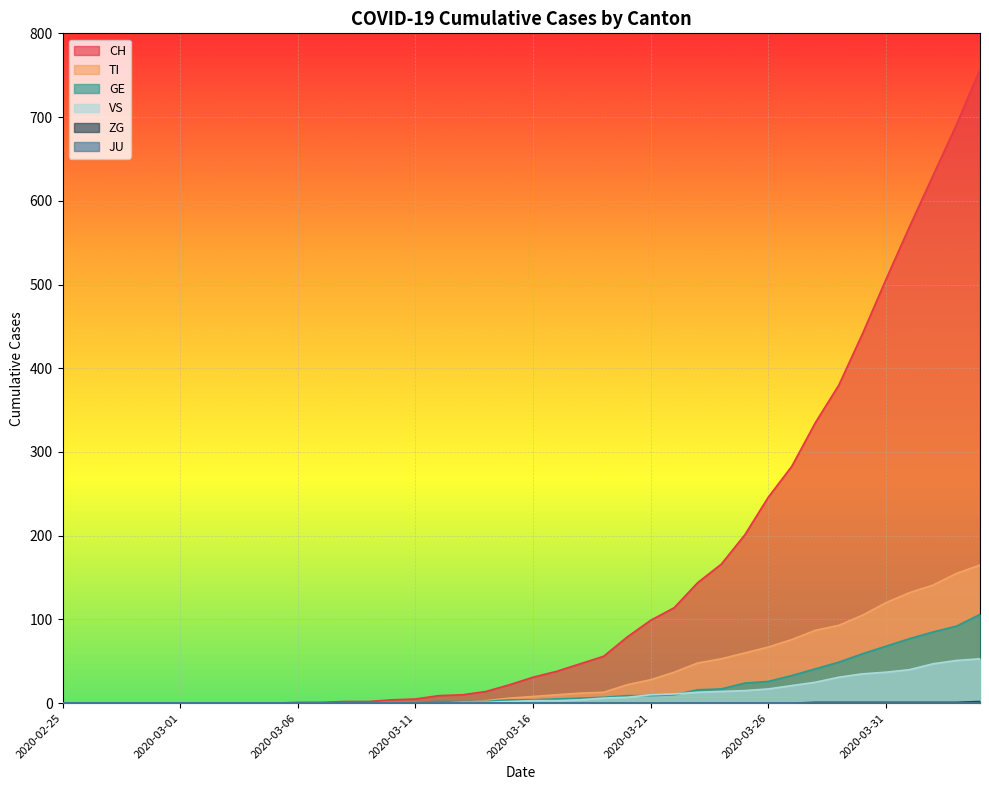

At which label does VS first exceed 3?

2020-03-18